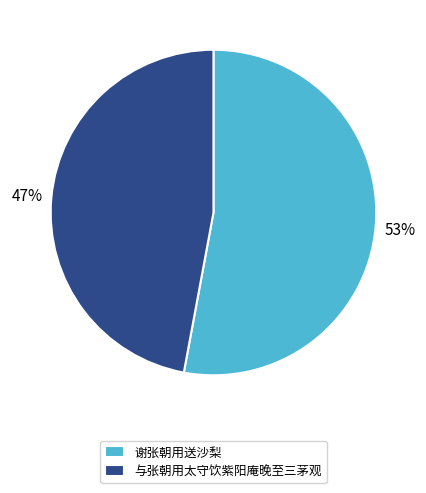

To the nearest percent, what portion does 谢张朝用送沙梨 represent?

53%